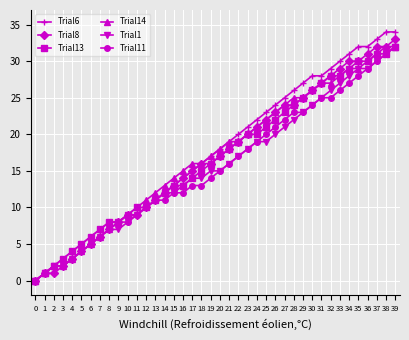

Is the value of Trial6 at 34 greater than the value of Trial1 at 23?

Yes